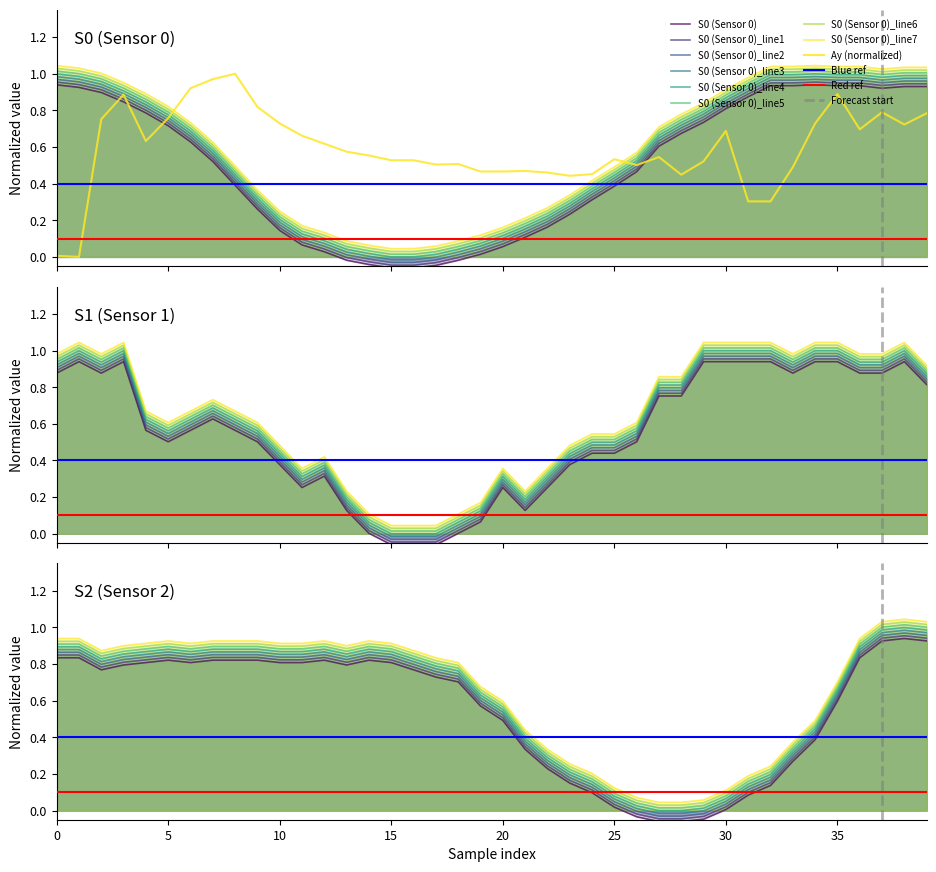

How many intersections are there between S0 and Ay?

4